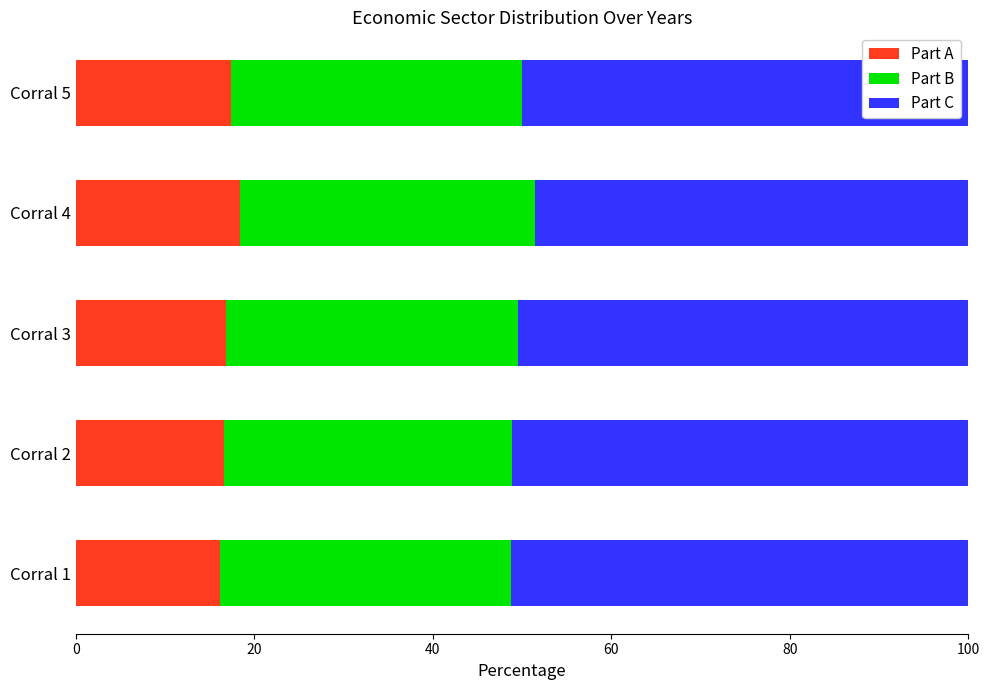

What is the average value of the Part A series?

17.1